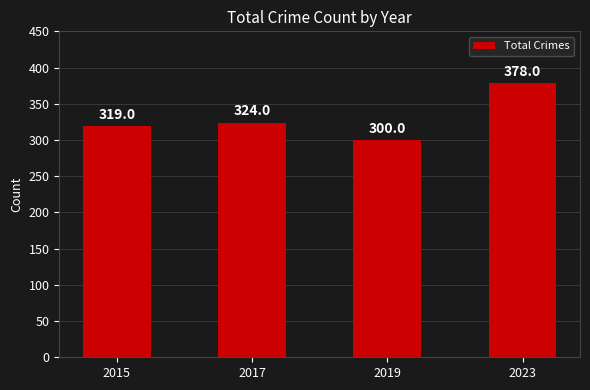

What is the value of the 2nd bar from the left?

324